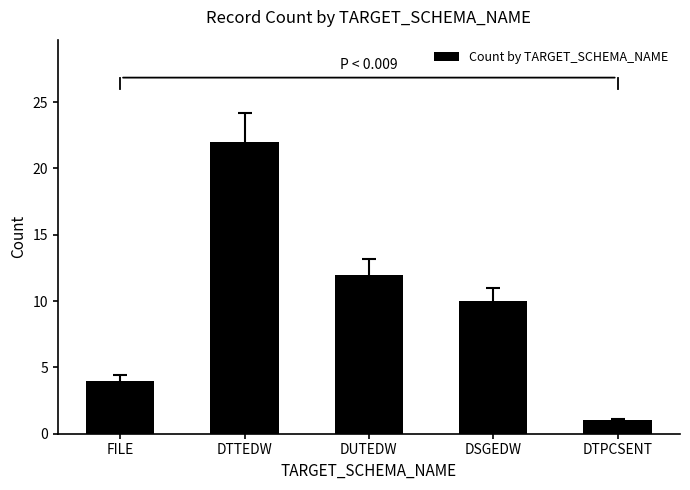

Reading left to right, transcribe all the data shown in this chart.

FILE=4	DTTEDW=22	DUTEDW=12	DSGEDW=10	DTPCSENT=1